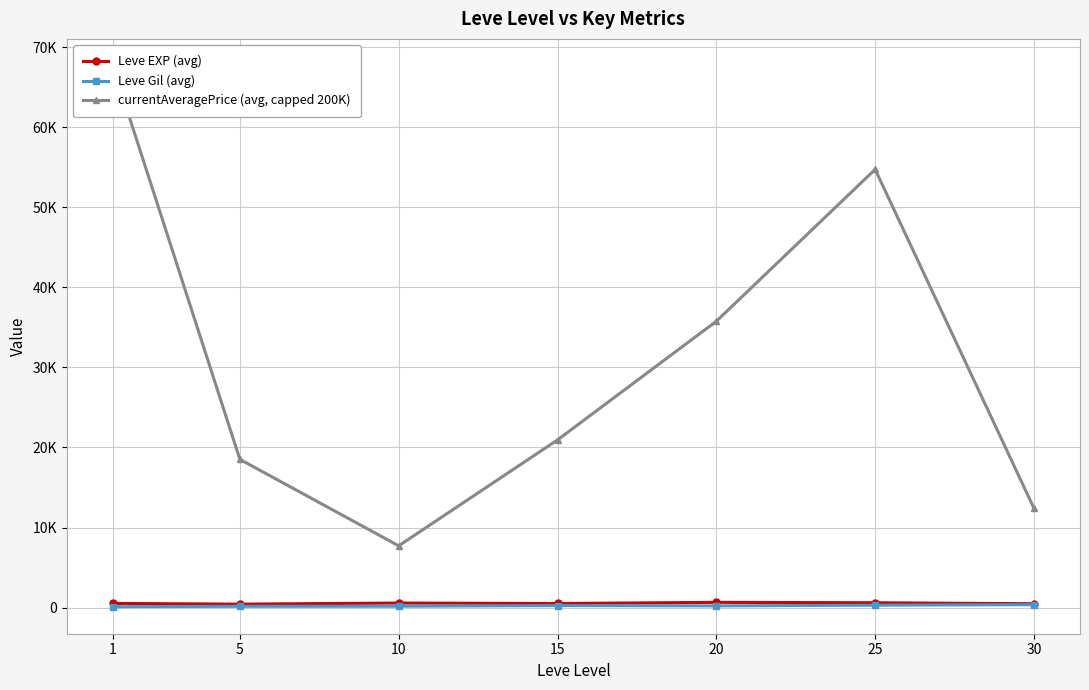

What is the smallest value displayed?

112.3